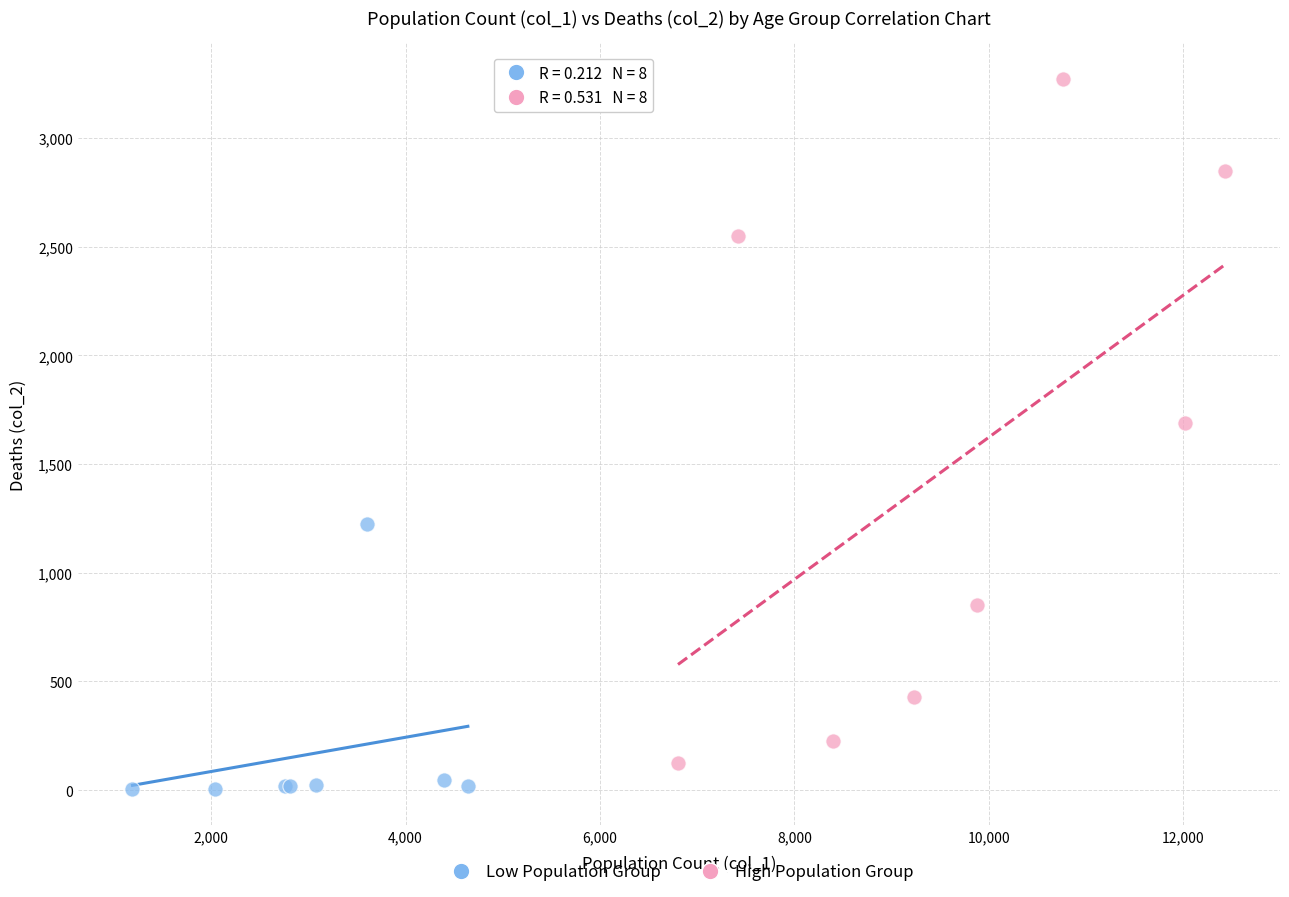

Which series contains the highest Y value?

High Population Group